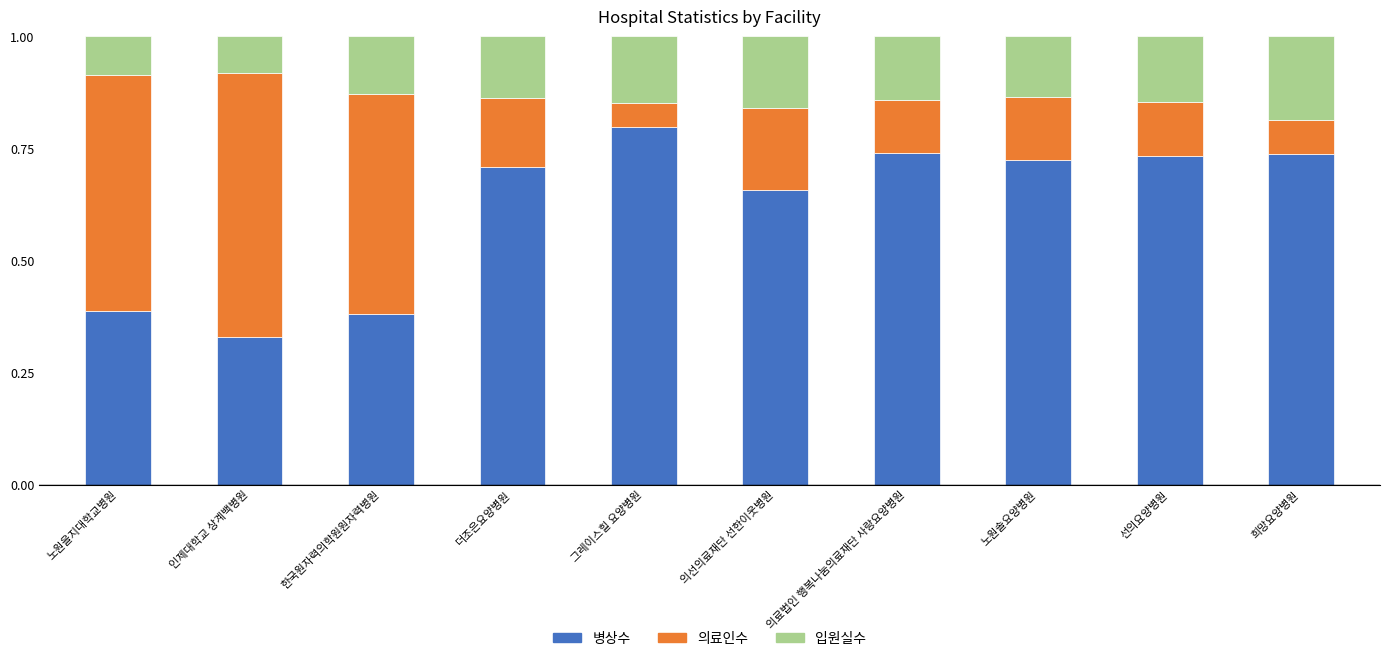

The 병상수 series shows 0.4 at 노원솔요양병원. True or false?

False